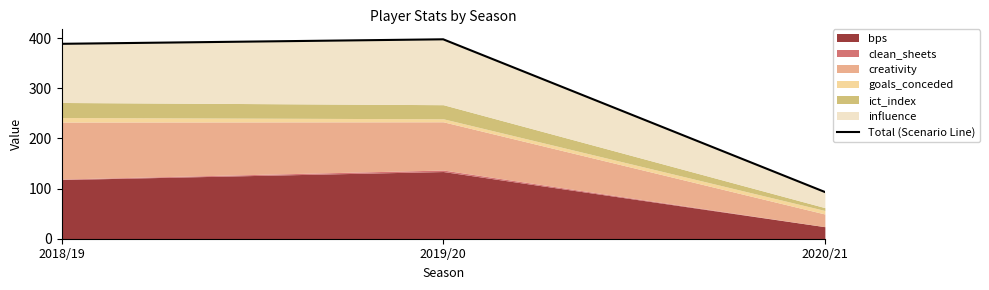

What is the label of the 3rd point from the right?

2018/19